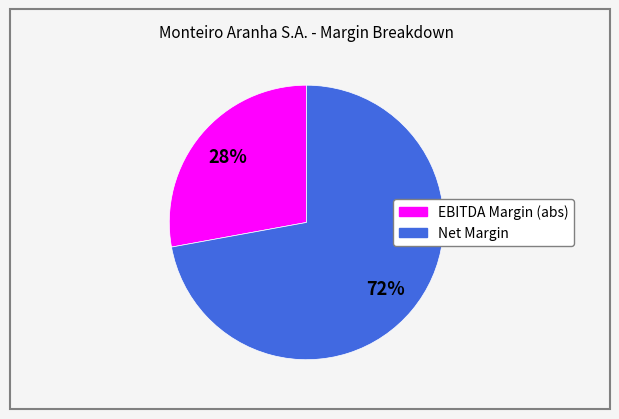

How many segments does this pie chart have?

2